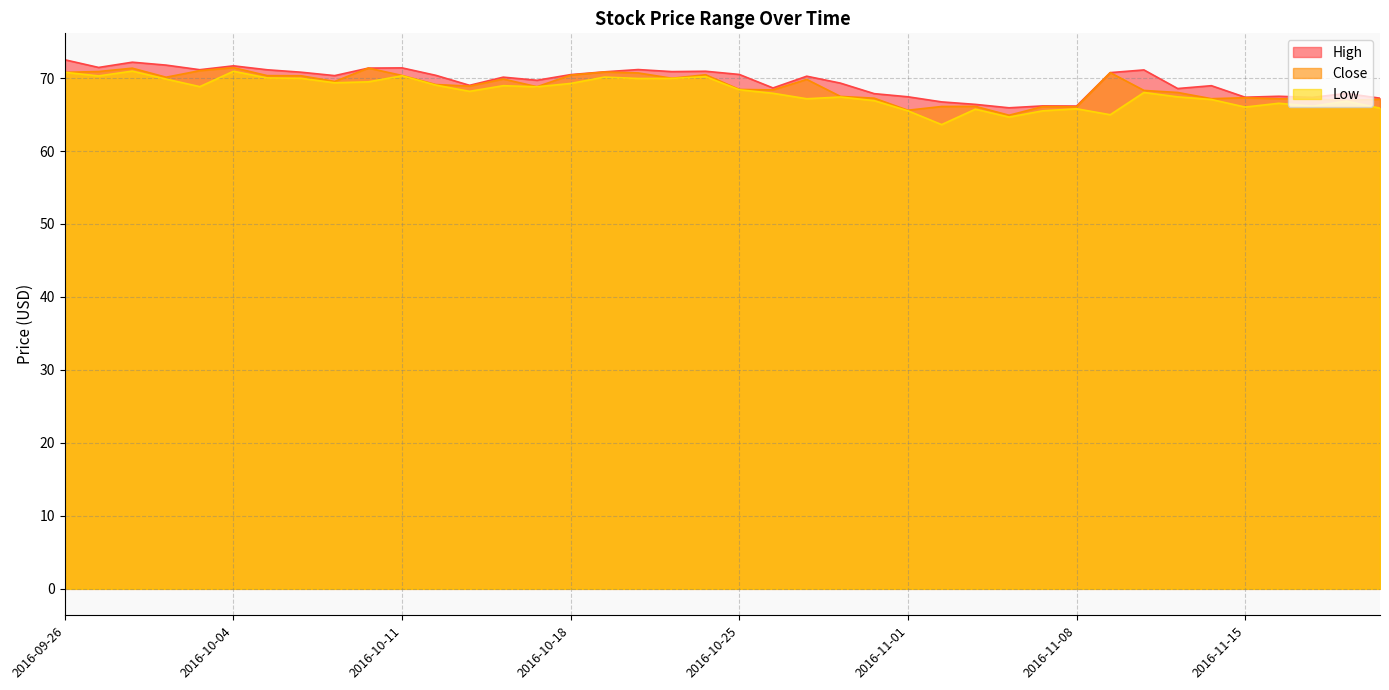

At which category does Low reach its first local peak?

2016-09-28